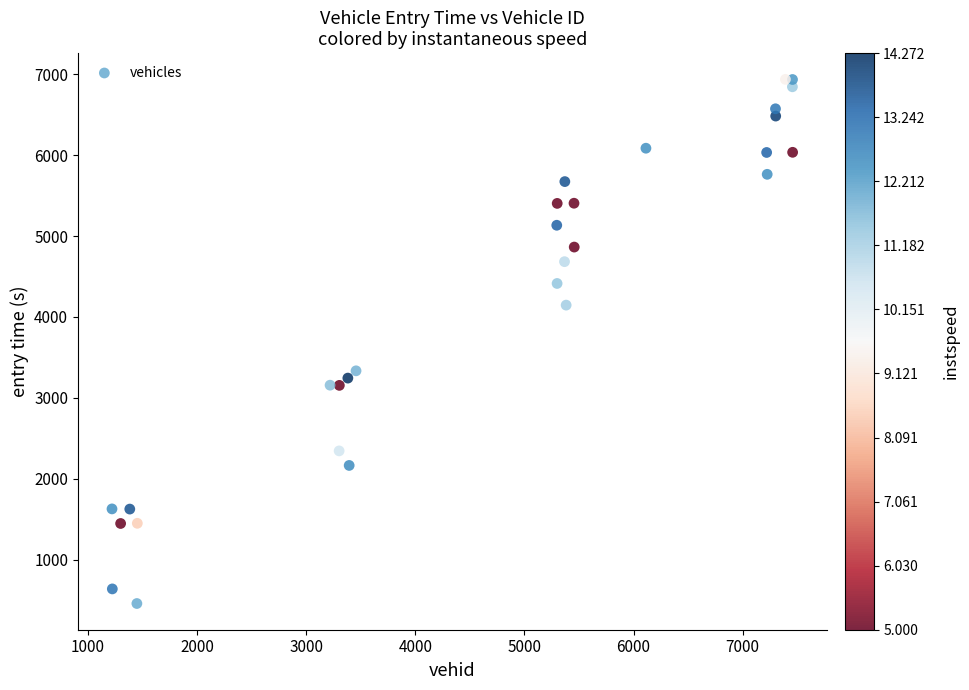

What Y value in the scatter plot is closest to 3697?

3333.7